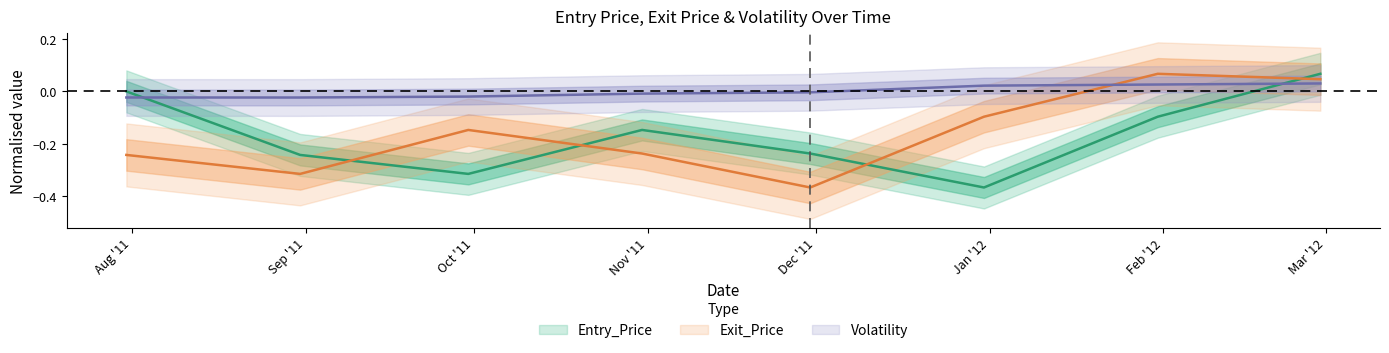

How many negative values does the Entry_Price series have?

6